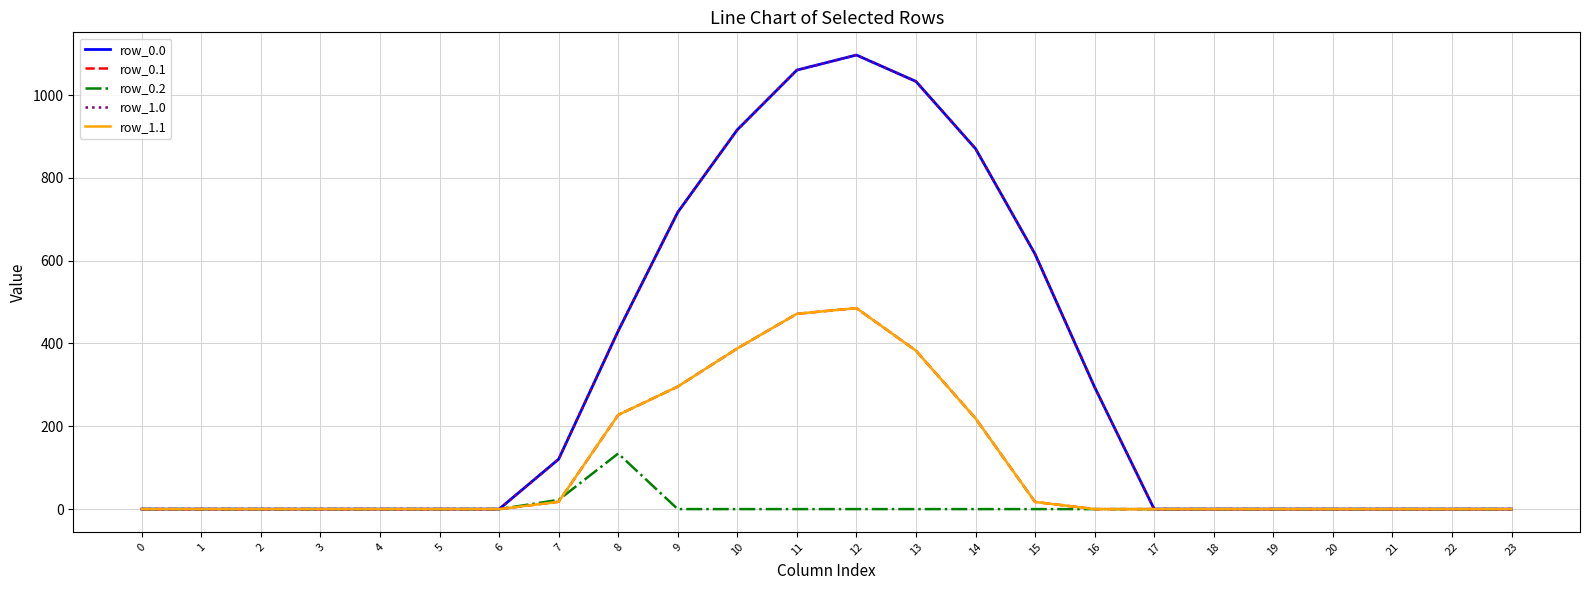

What is the difference between the row_0.1 values at 3 and 11?

471.7